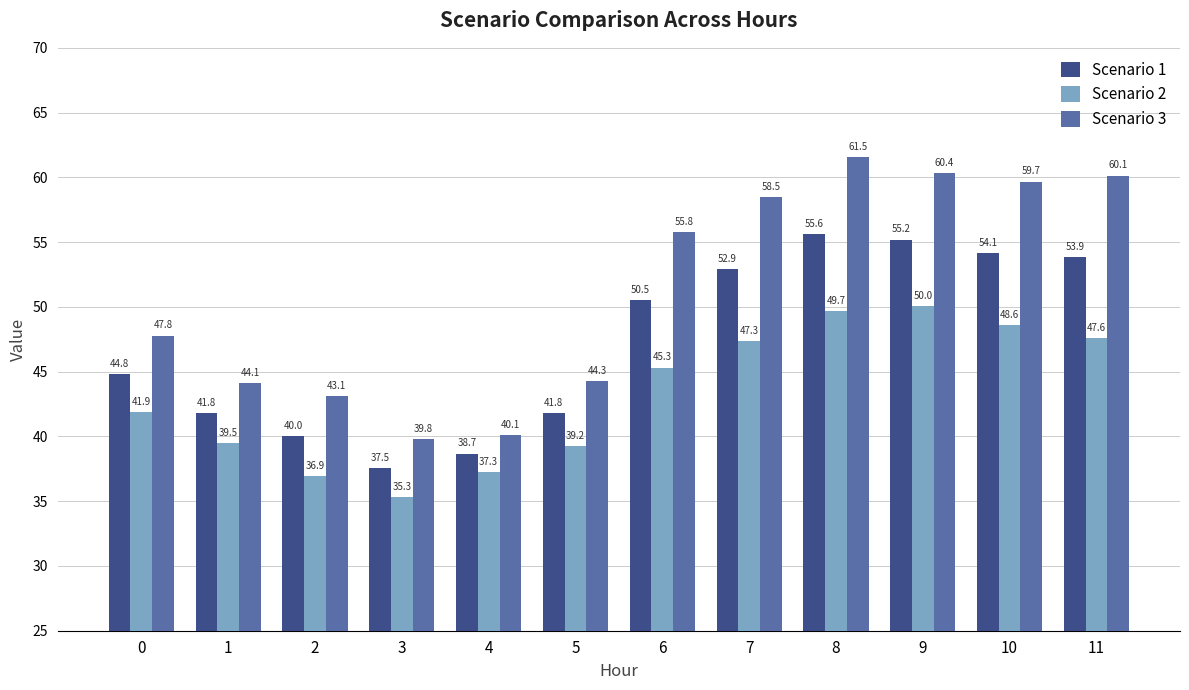

How many data points in Scenario 1 are less than 50?

6